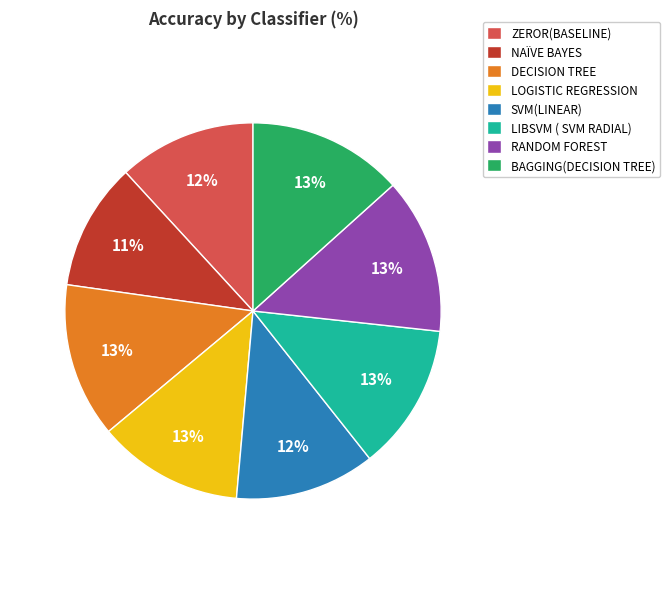

Which slice is the smallest?

NAÏVE BAYES